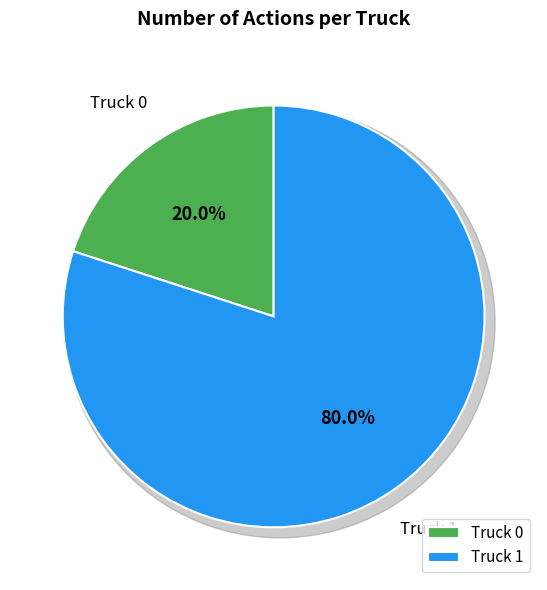

Is it true that Truck 1 is 68% of the pie?

False